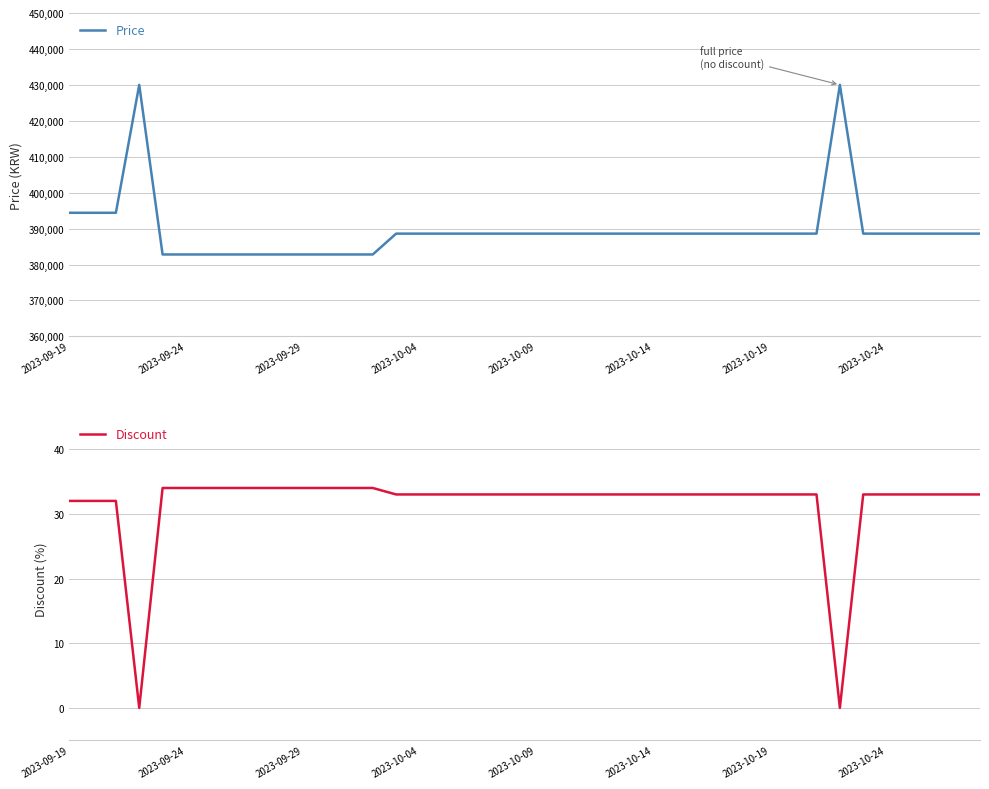

Is it true that Discount equals 15 at 2023-09-29?

False